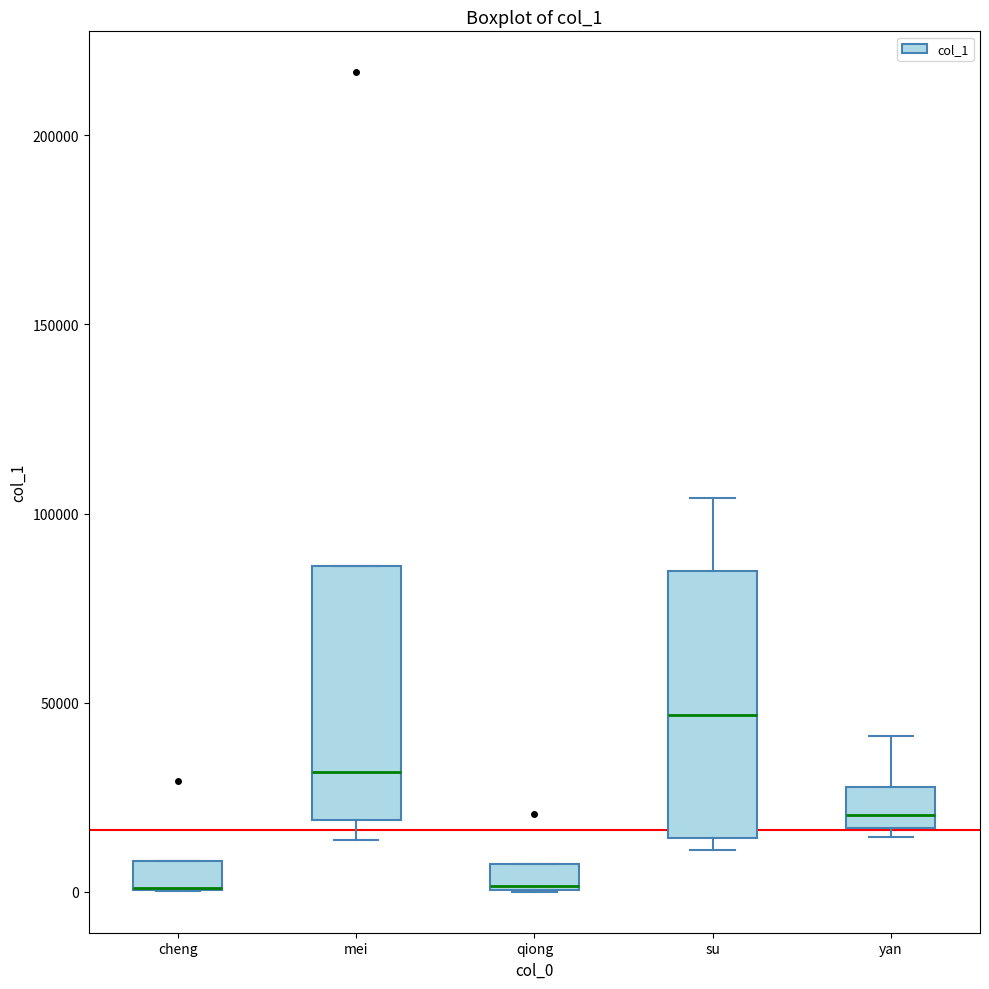

Where is the lower edge of the box for su on the y-axis? The values are not printed on the chart, so give them approximately, as read against the axis.

15000